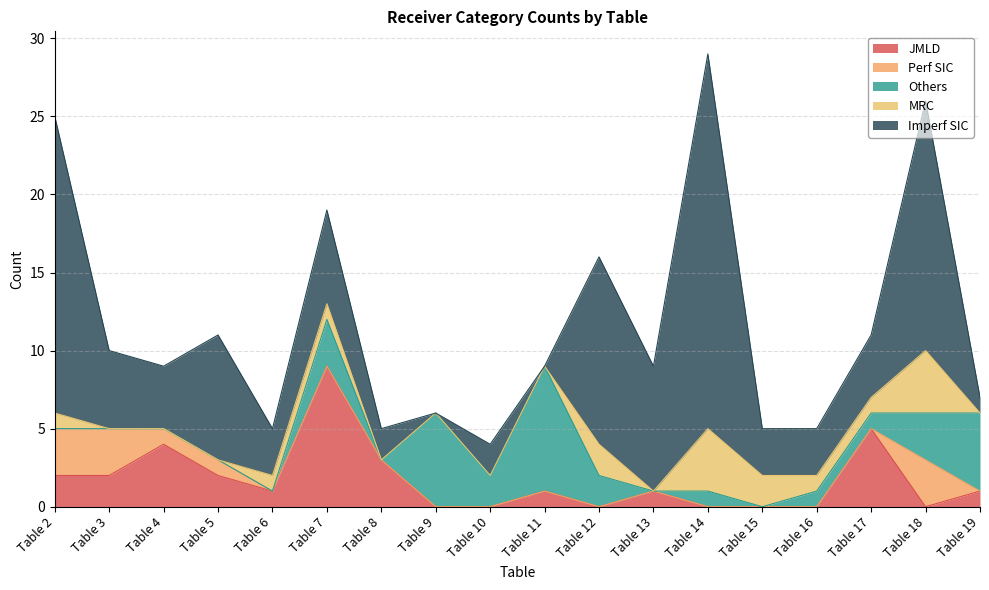

Which series ends up on top after the final intersection of Others and Imperf SIC?

Others